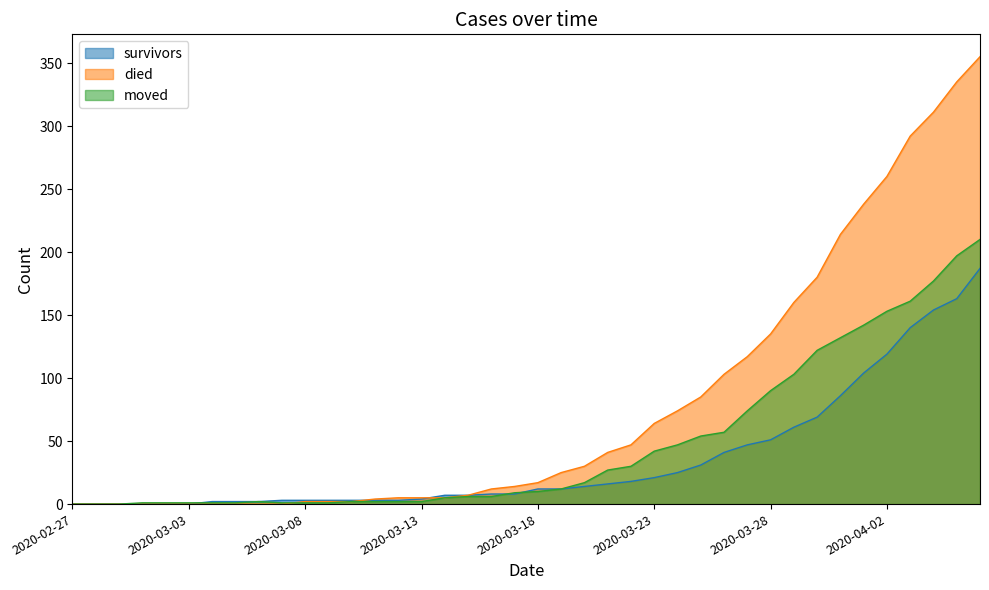

How many lines are shown in the chart?

3